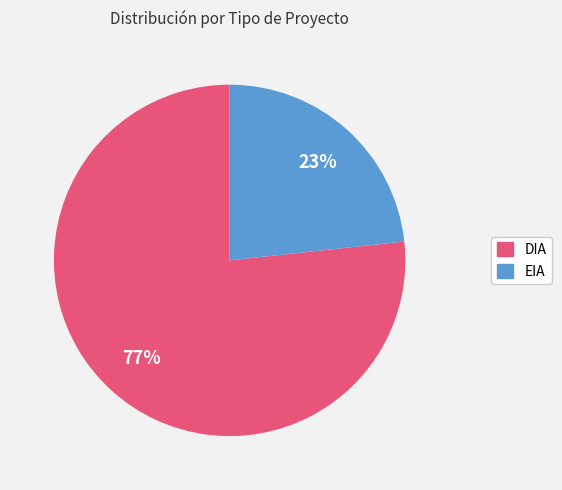

True or false: EIA accounts for 23% of the total.

True